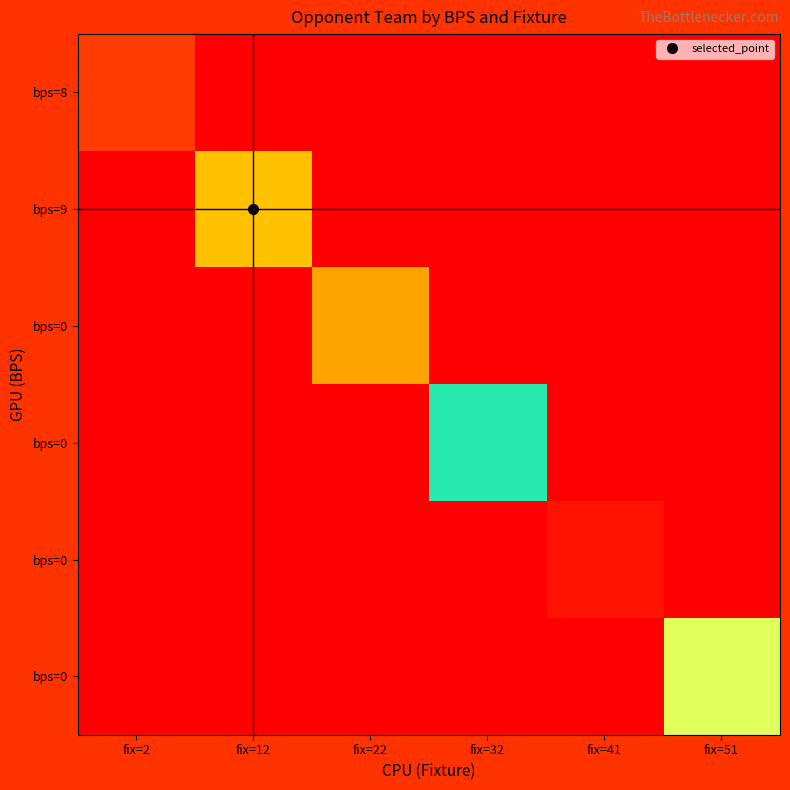

At which category is the sum across all series the highest?

fix=32